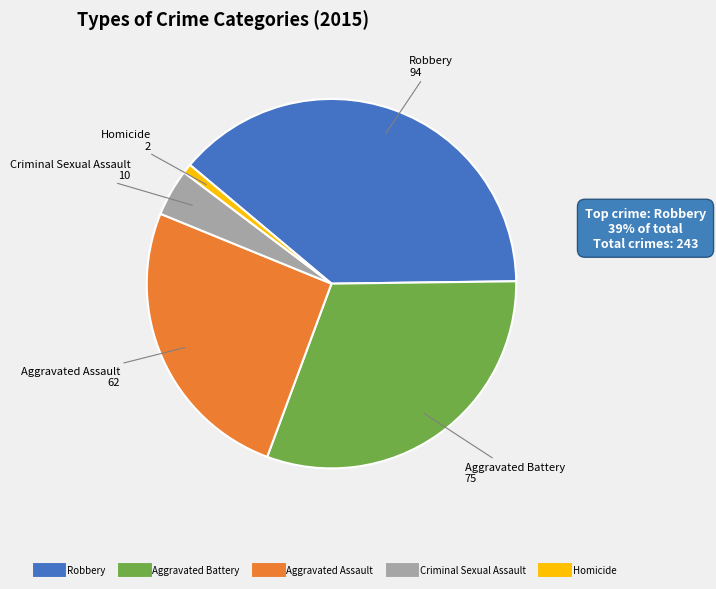

Rank the categories by value from highest to lowest.

Robbery, Aggravated Battery, Aggravated Assault, Criminal Sexual Assault, Homicide